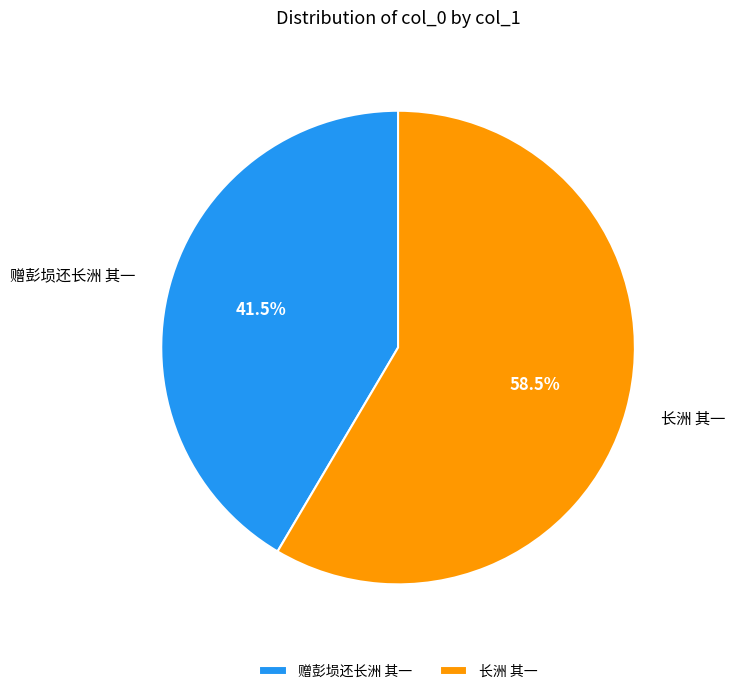

Rank the categories by value from lowest to highest.

赠彭埙还长洲 其一, 长洲 其一